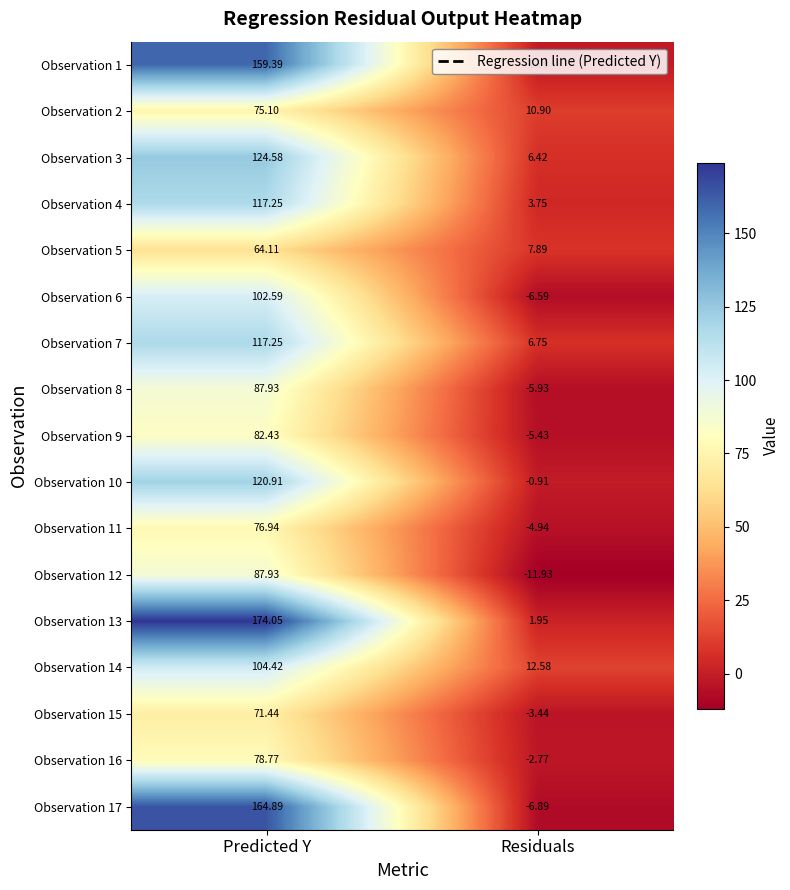

What is the minimum value shown in the chart?

-11.9